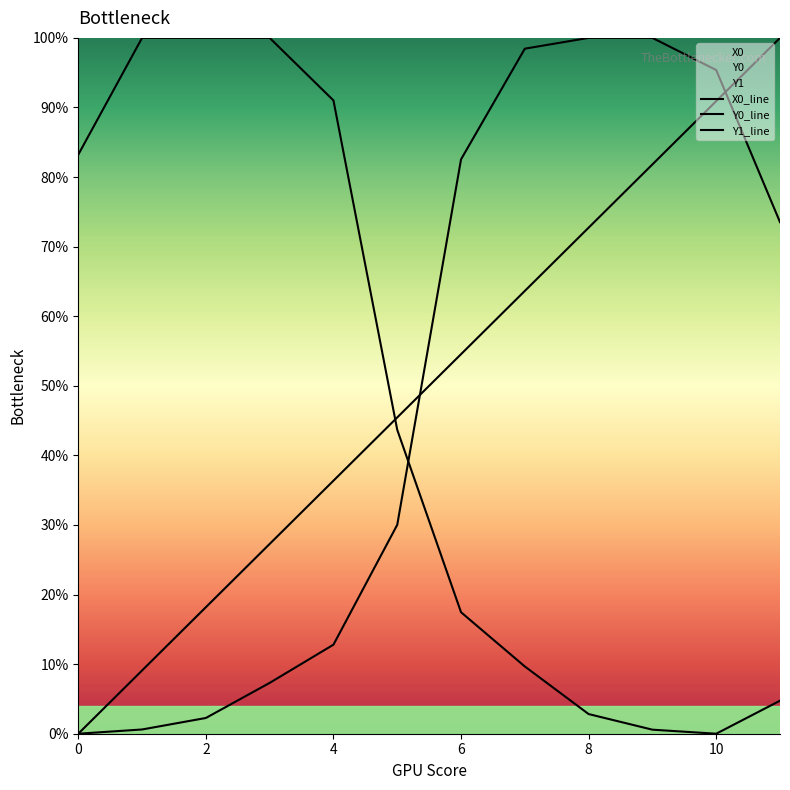

How many lines are shown in the chart?

3